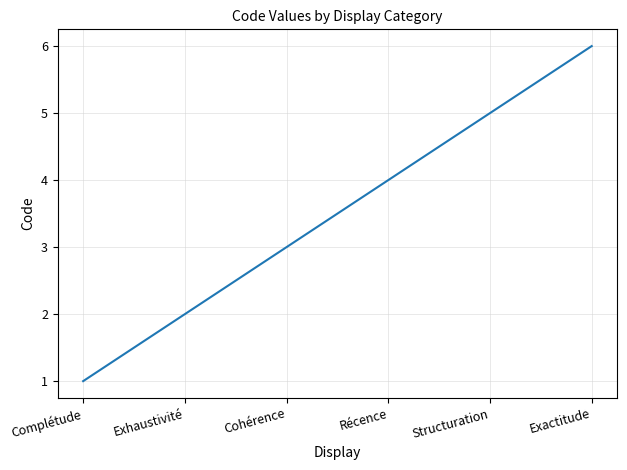

True or false: there are more than 0 points higher than both neighbors.

False